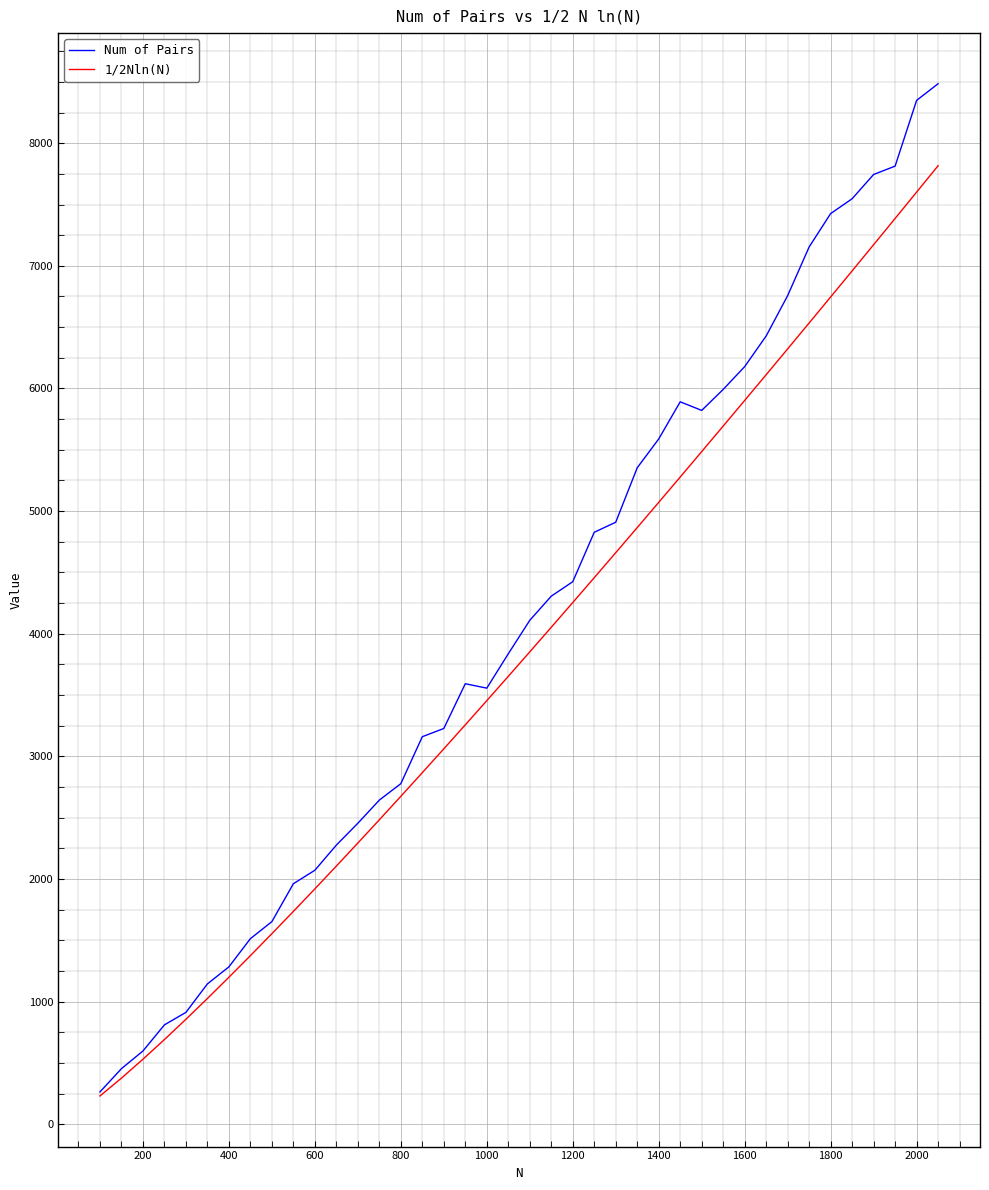

Rank the series by their maximum value, from highest to lowest.

Num of Pairs, 1/2Nln(N)